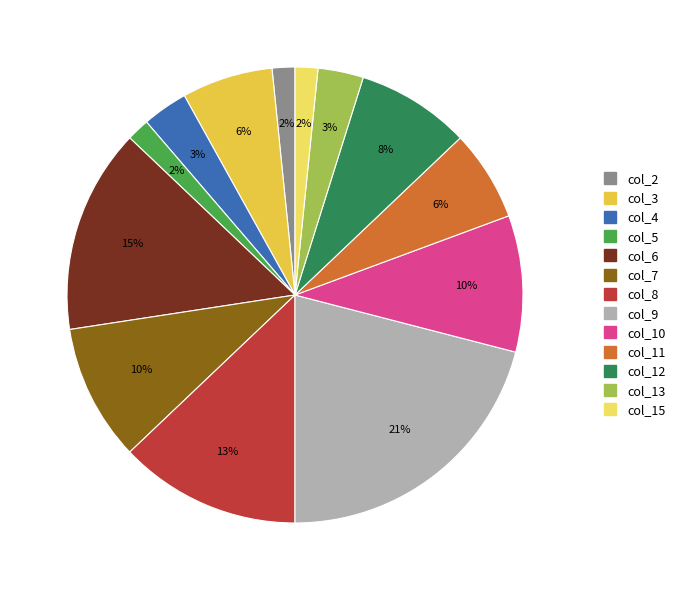

Is there any slice that represents more than half of the pie?

No